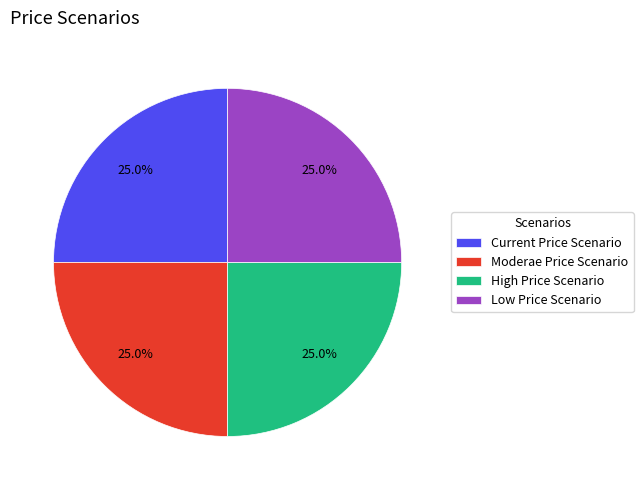

Combined, what portion of the pie is High Price Scenario and Current Price Scenario?

50.0%